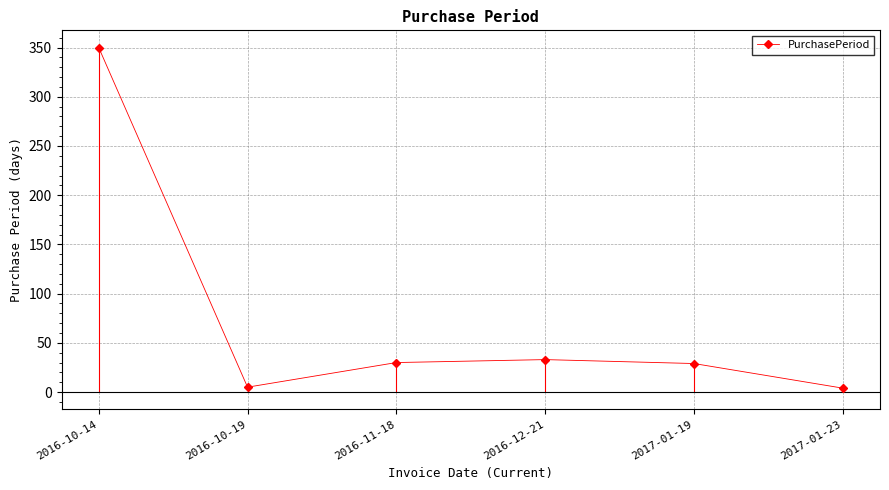

What is the difference between the maximum and minimum values?

346